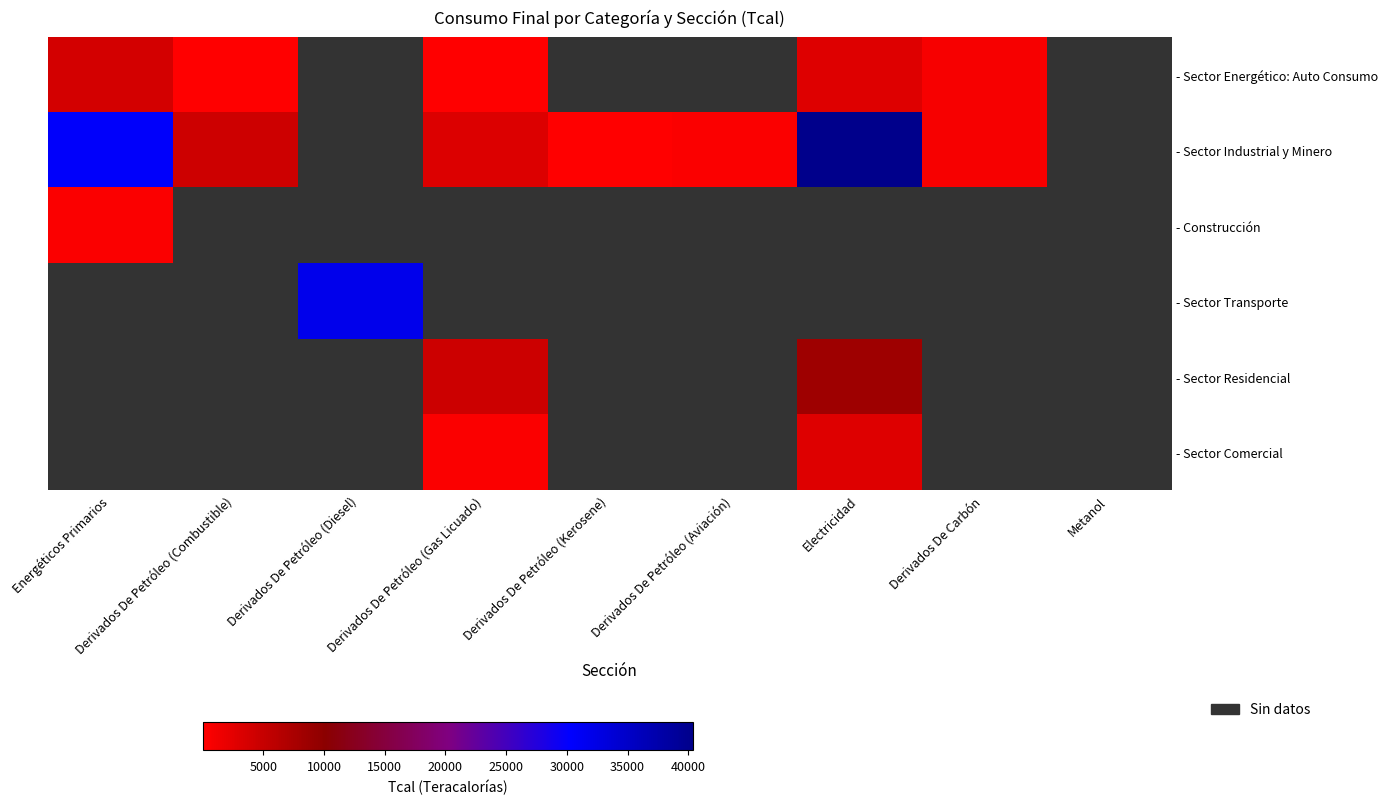

Which category has the highest value in the - Sector Transporte series?

Energéticos Primarios